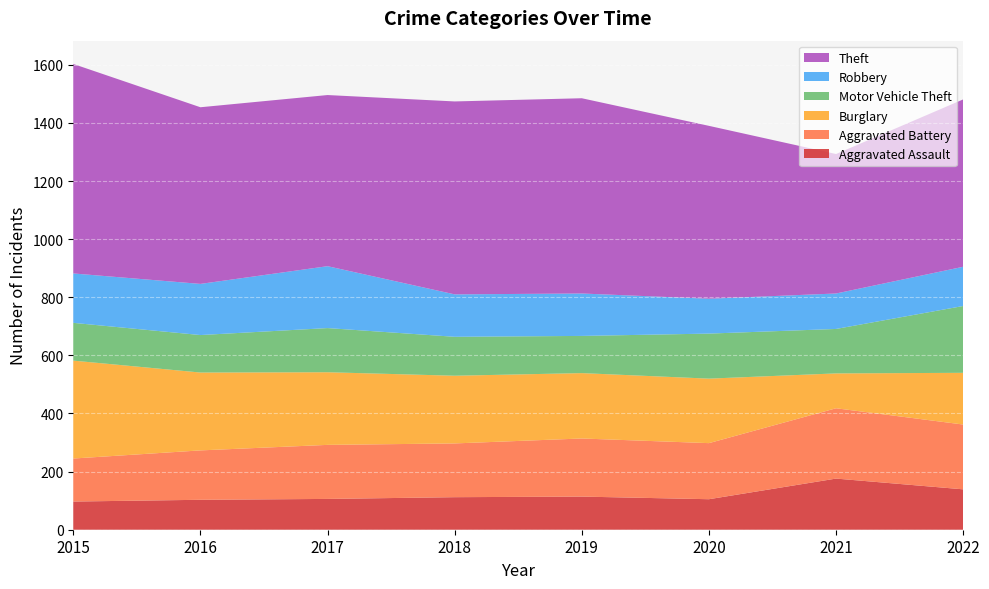

Reading left to right, transcribe all the data shown in this chart.

Aggravated Assault: 97	103	106	112	114	105	176	139
Aggravated Battery: 148	170	186	185	200	193	242	223
Burglary: 337	268	250	233	225	222	120	178
Motor Vehicle Theft: 130	129	152	134	128	155	153	230
Robbery: 170	176	213	146	146	120	122	135
Theft: 721	608	589	664	672	595	480	576